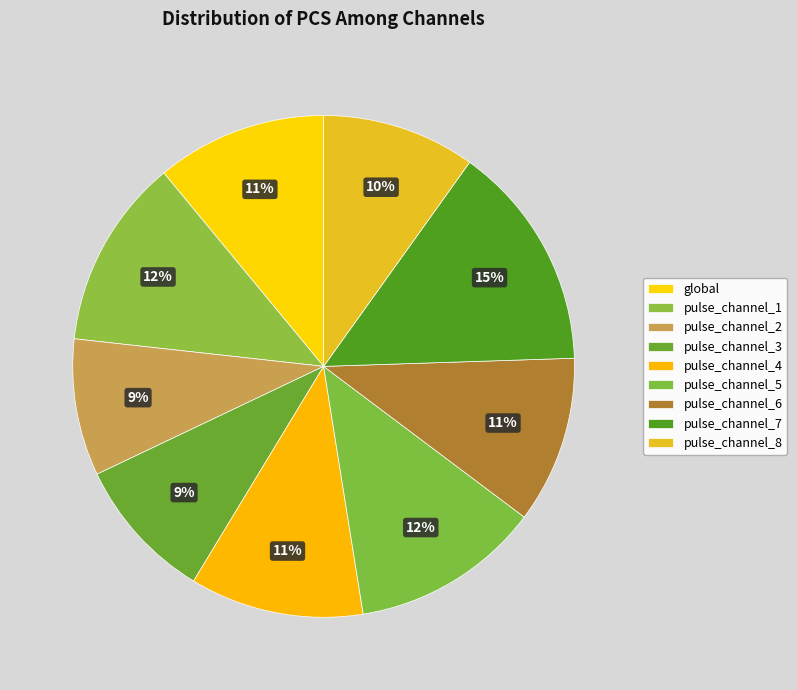

Is it true that pulse_channel_7 is 15% of the pie?

True